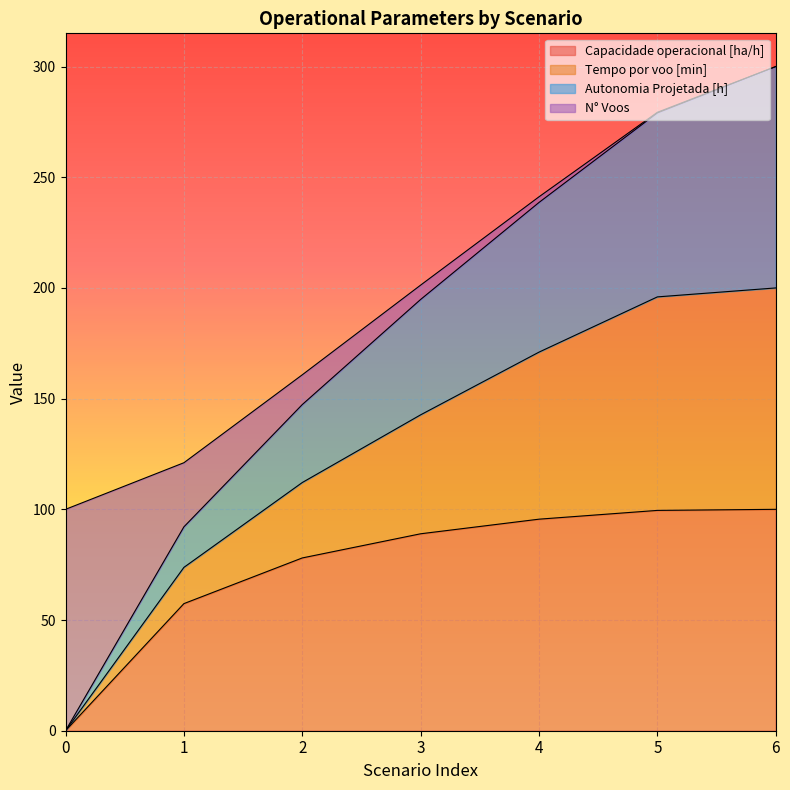

What is the total value across all series at 1?

121.0